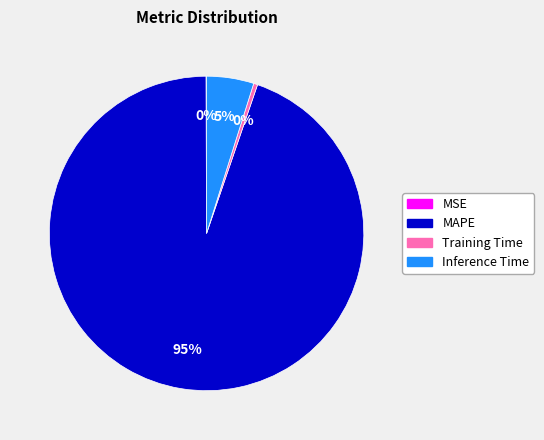

What is the majority slice?

MAPE